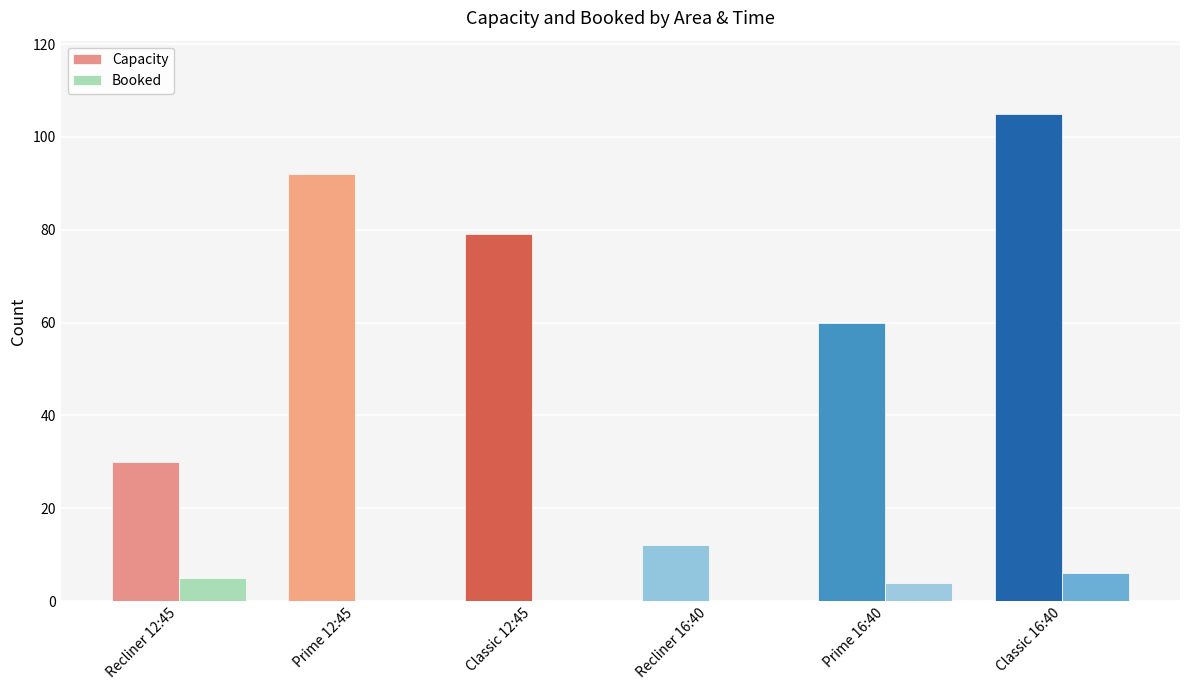

True or false: Booked has a value of 5 at Recliner 12:45.

True